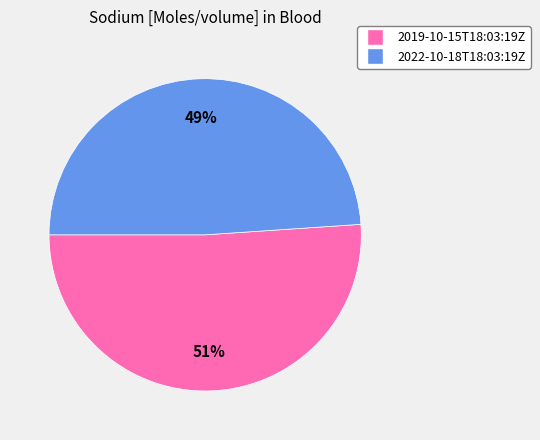

How many segments does this pie chart have?

2